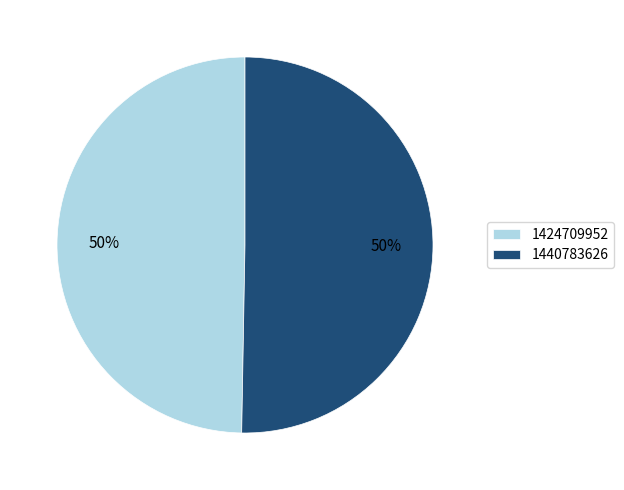

Between 1440783626 and 1424709952, which is larger?

1440783626